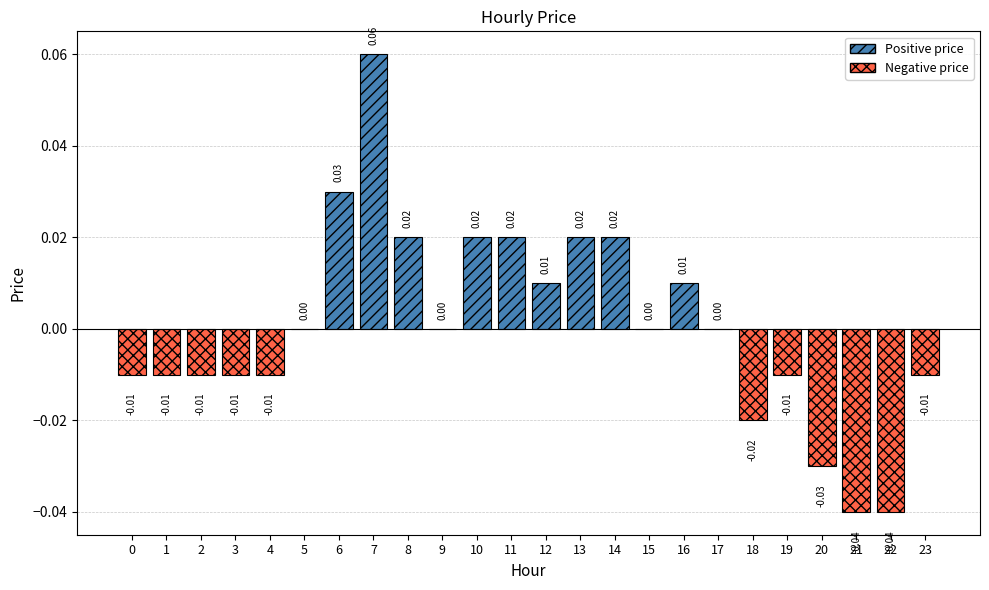

Reading left to right, what are all the values shown in this chart?

-0.0	-0.0	-0.0	-0.0	-0.0	0.0	0.0	0.1	0.0	0.0	0.0	0.0	0.0	0.0	0.0	0.0	0.0	0.0	-0.0	-0.0	-0.0	-0.0	-0.0	-0.0